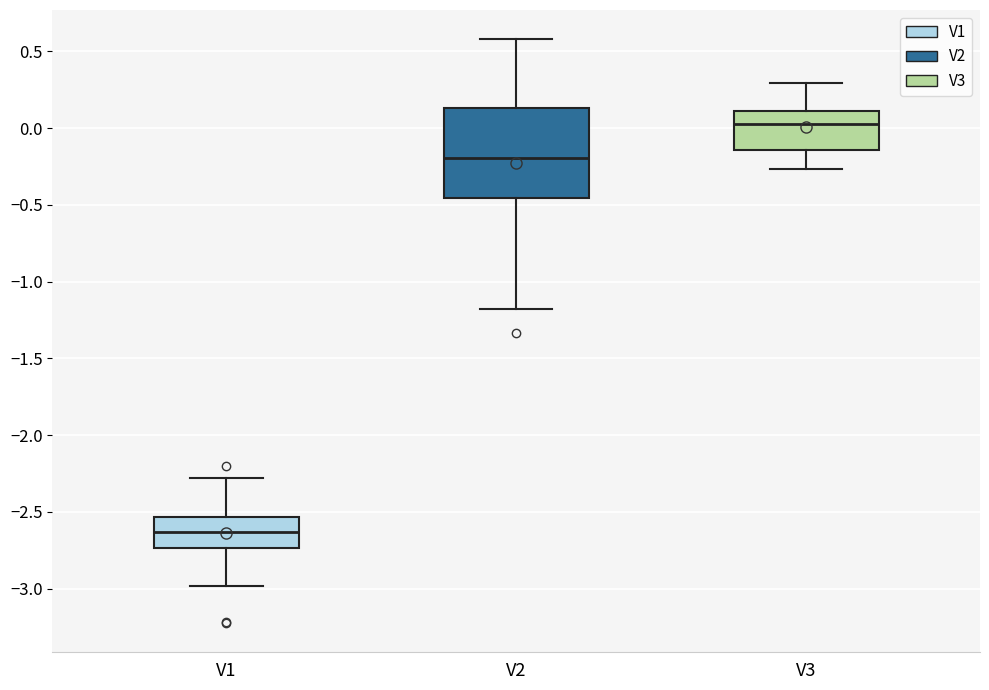

Which box is the tallest, from its lower edge to its upper edge?

V2